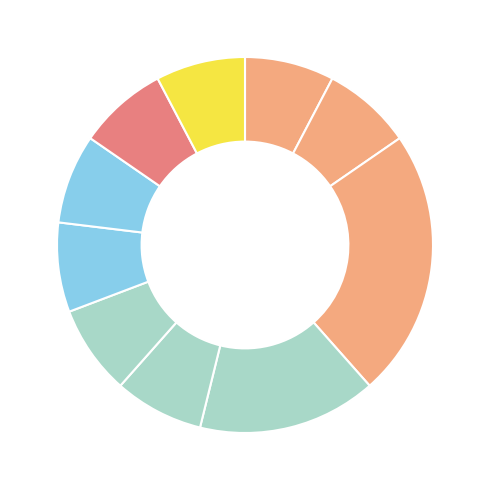

How many slices are in this pie chart?

10